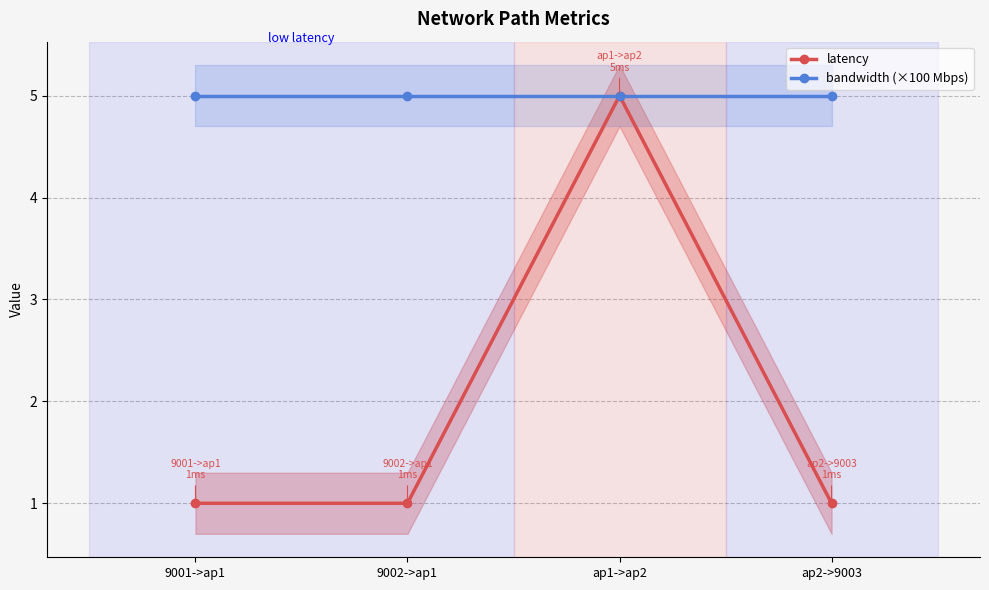

Reading left to right, list all the values displayed in this chart.

latency: 1	1	5	1
bandwidth (×100 Mbps): 5	5	5	5